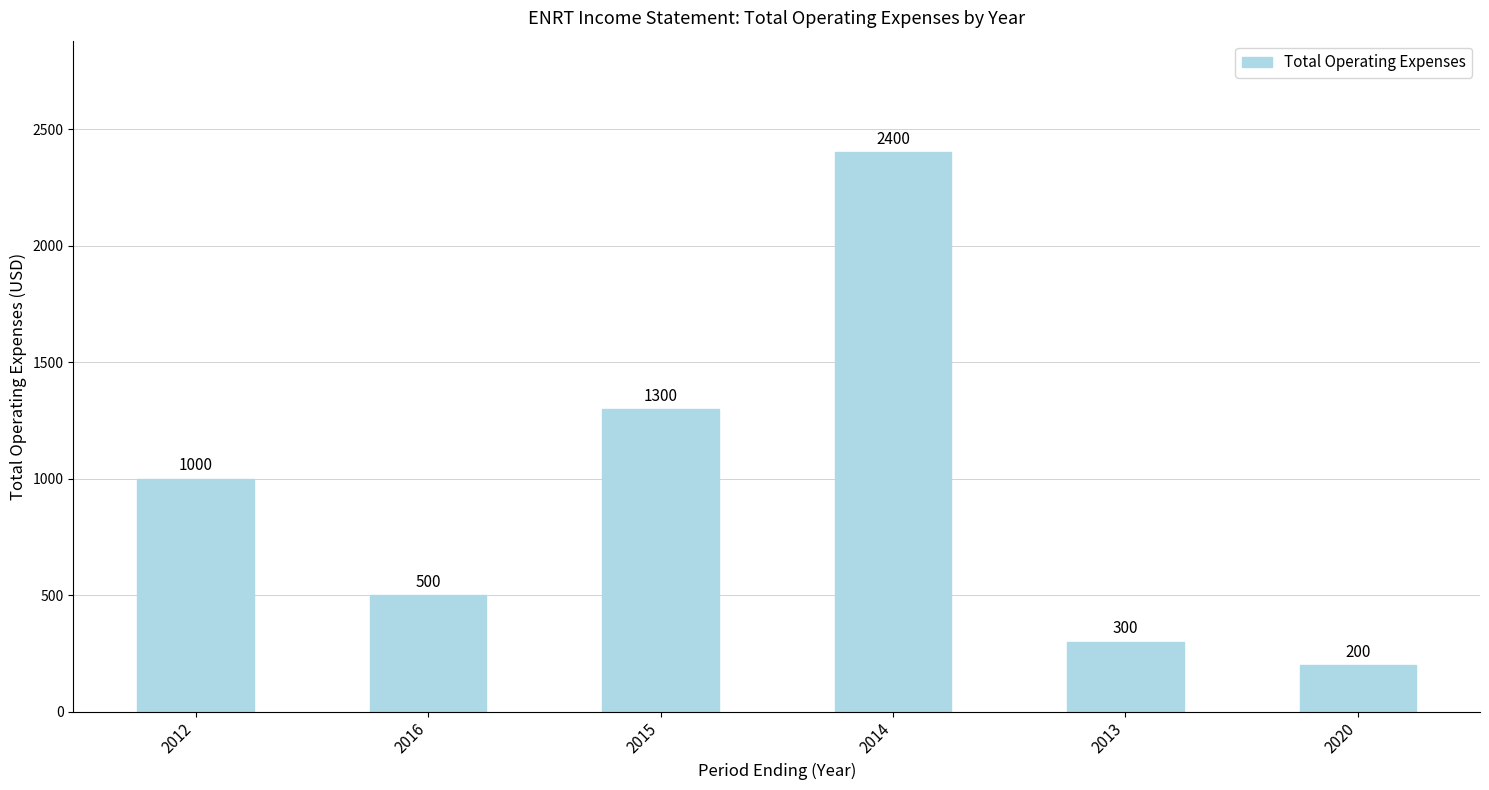

What is the change in value from 2012 to 2014?

+1400